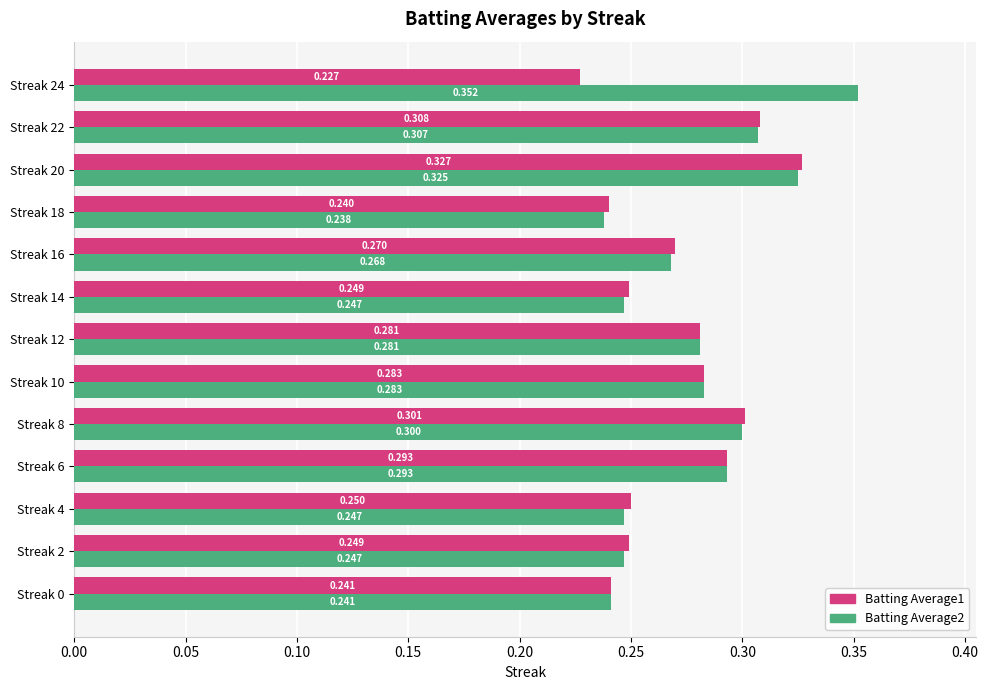

Which series has the largest total across all categories?

Batting Average2